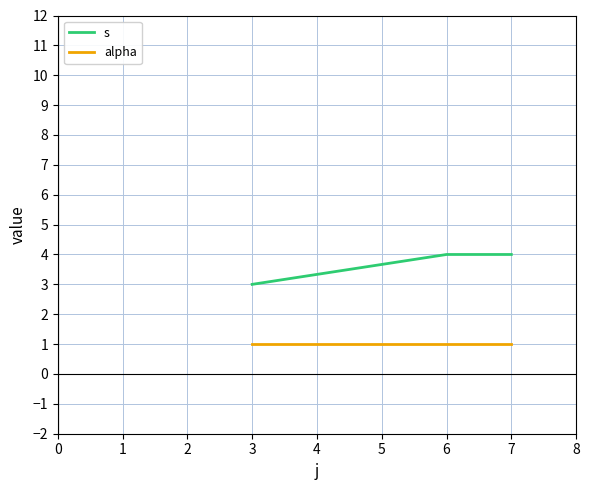

The value of alpha at 7 is 1. True or false?

True